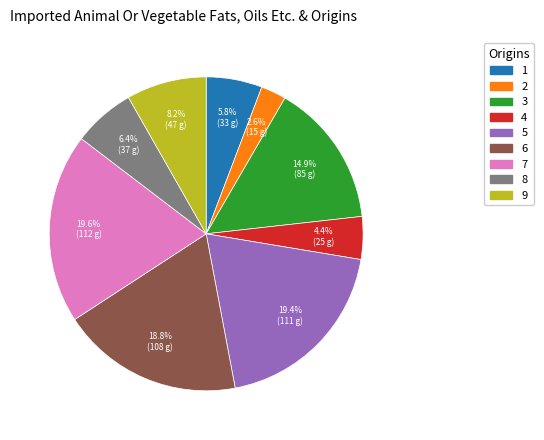

To the nearest percent, what is the average slice percentage?

11%